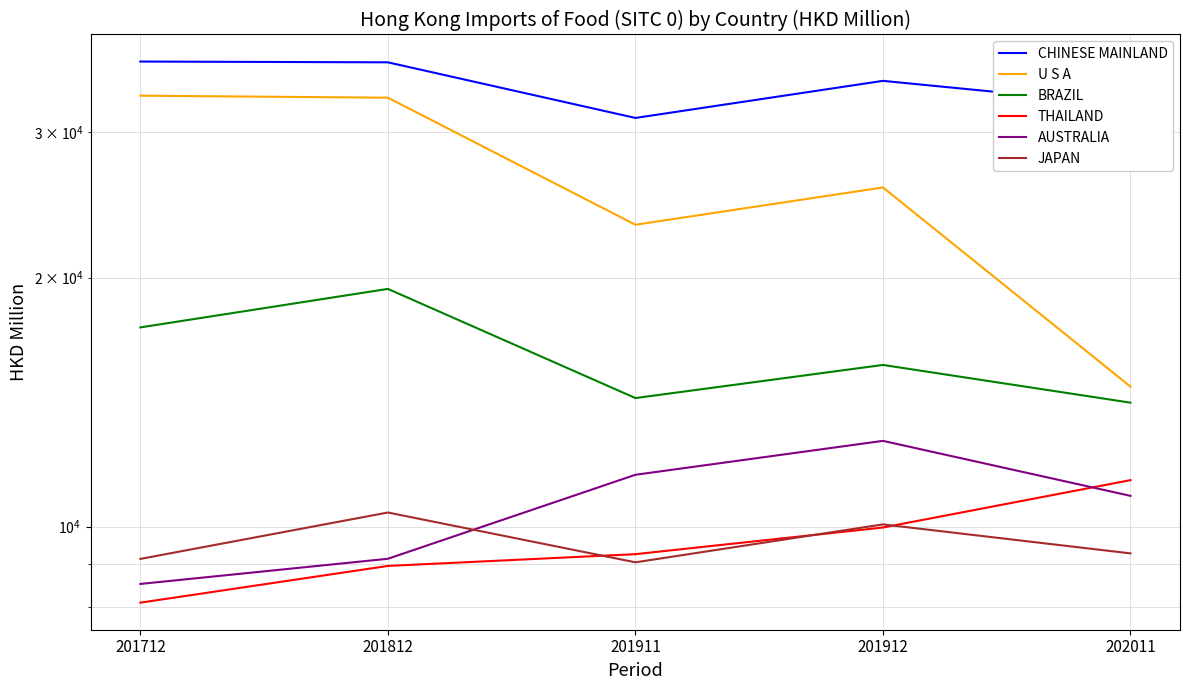

At how many categories does at least one series exceed 20773?

5